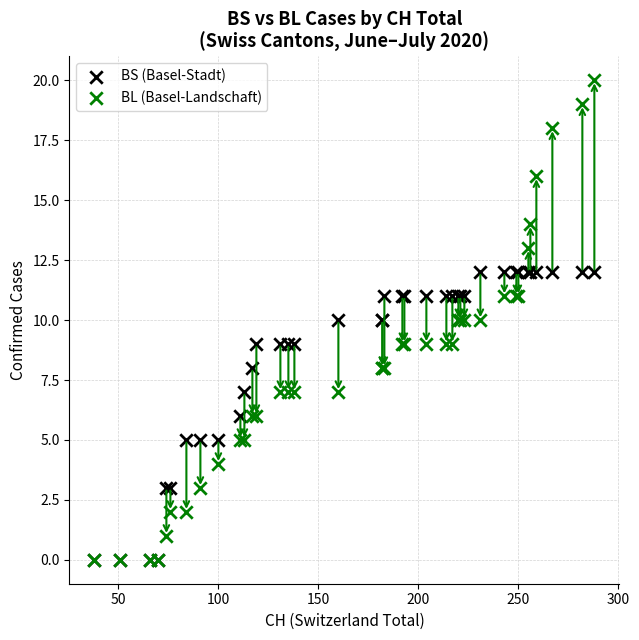

Which series has the widest spread of Y values?

BL (Basel-Landschaft)